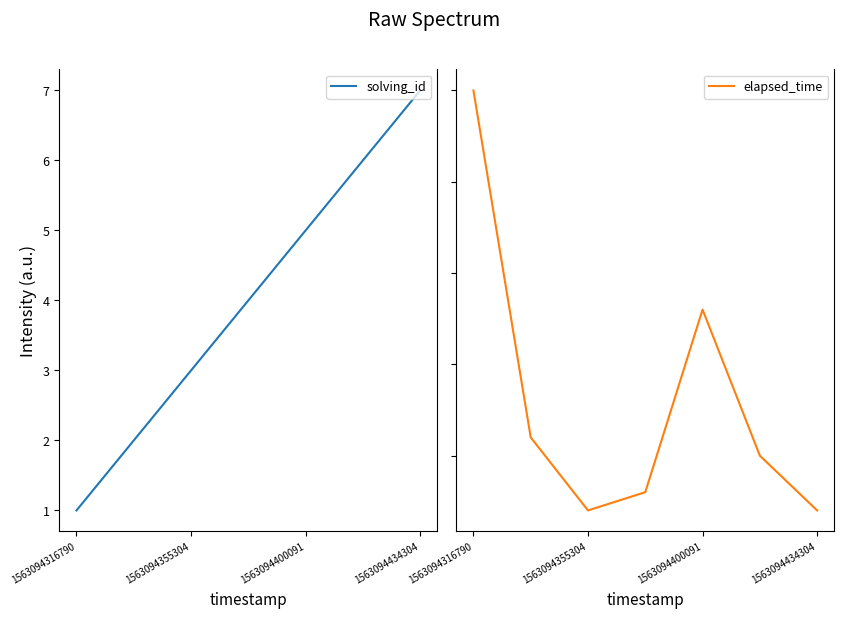

The value of solving_id at 1563094434304 is 7. True or false?

True